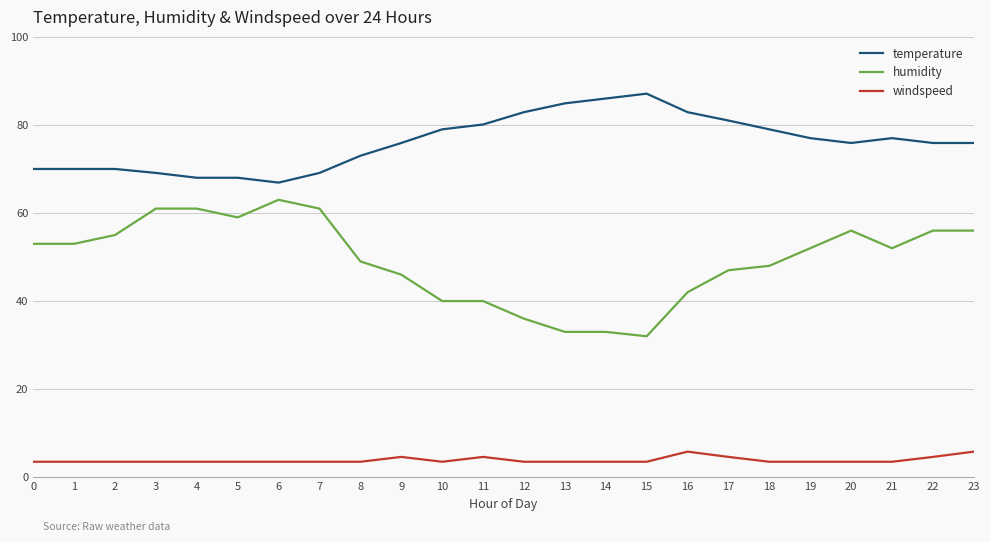

True or false: windspeed has a value of 3.5 at 15.

True